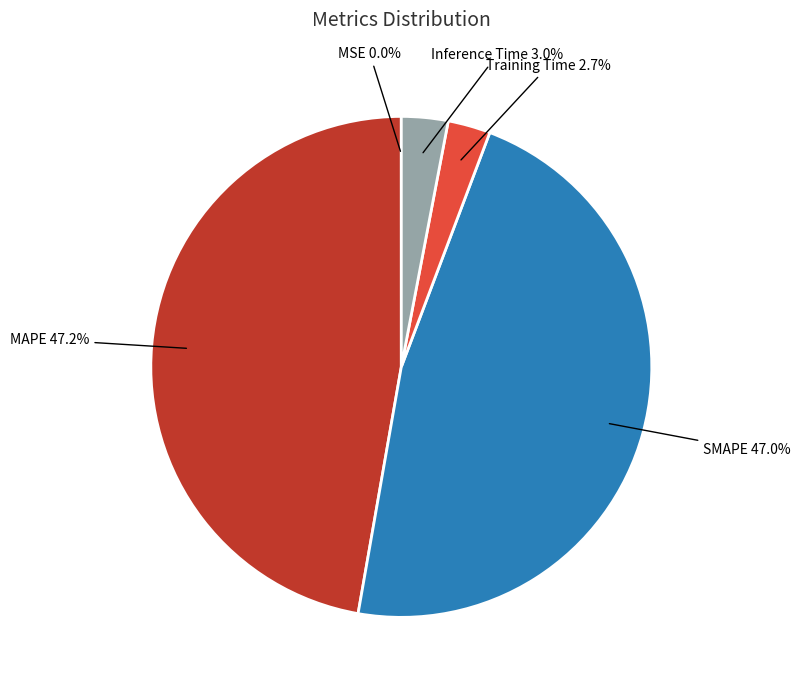

Is it true that SMAPE is 57% of the pie?

False